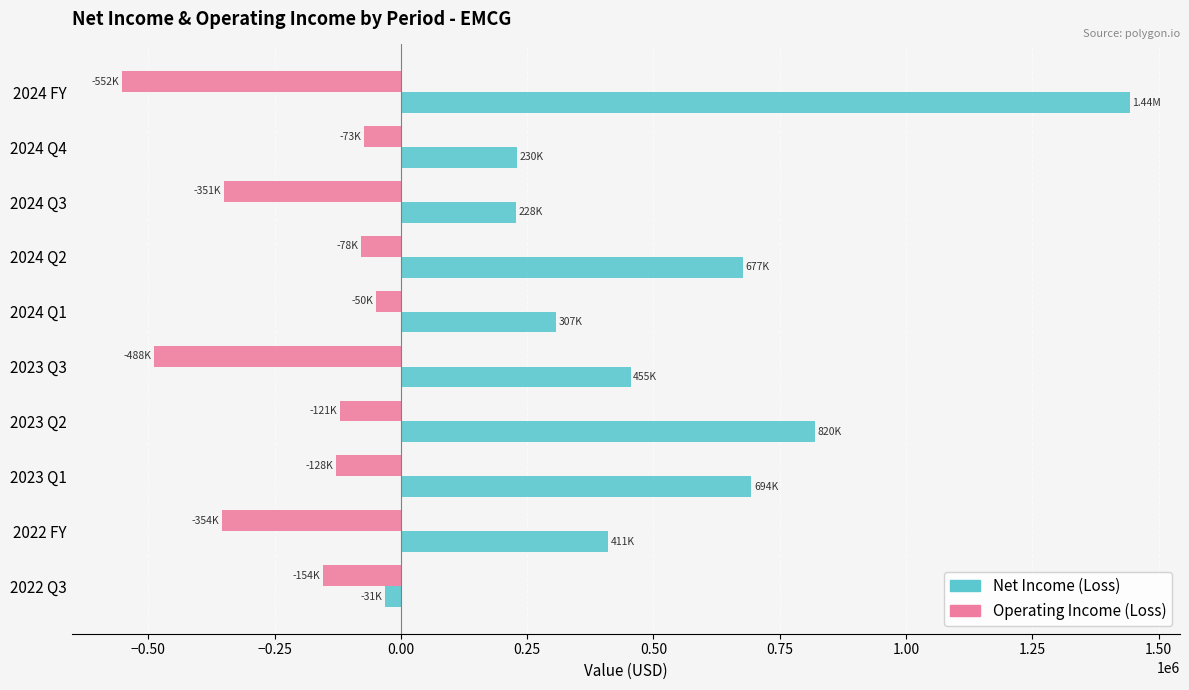

What is the difference between the maximum and minimum values in the Operating Income (Loss) series?

501862